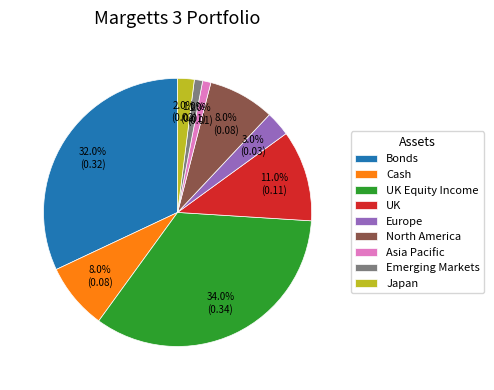

Does Japan represent more than half of the total?

No